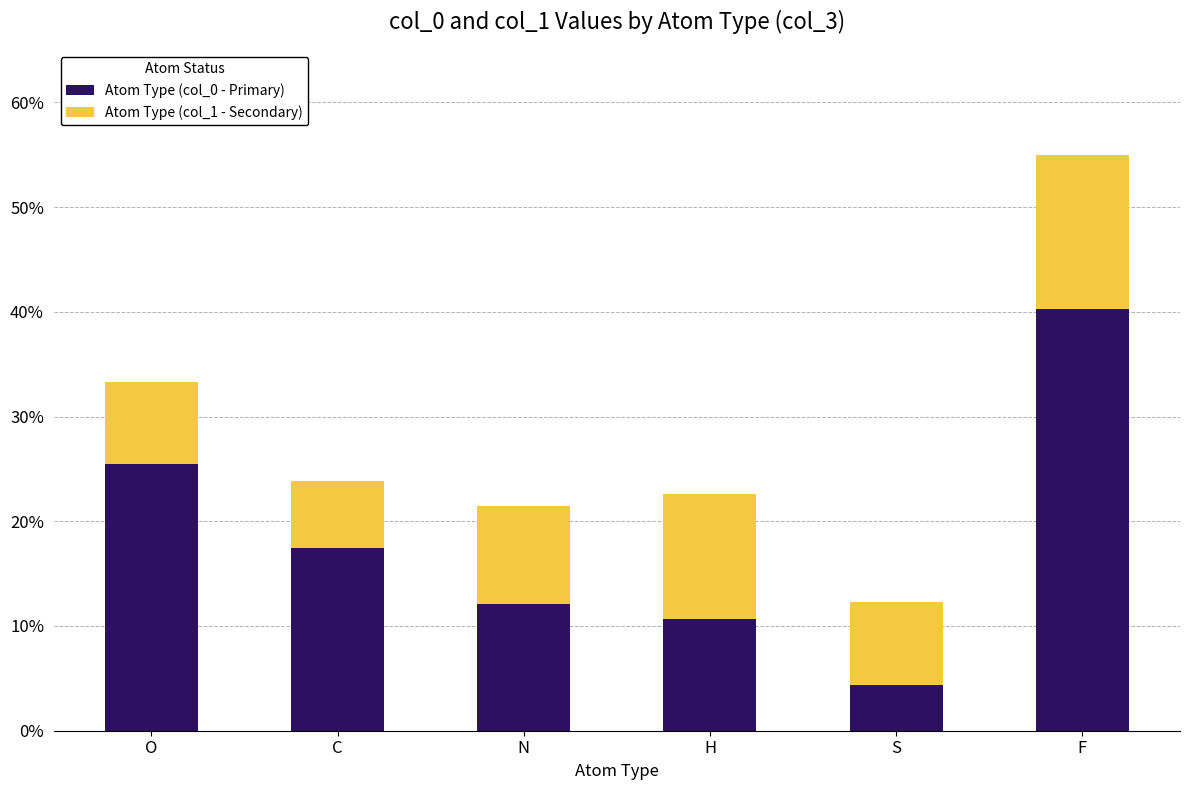

Does the chart contain stacked bars?

Yes